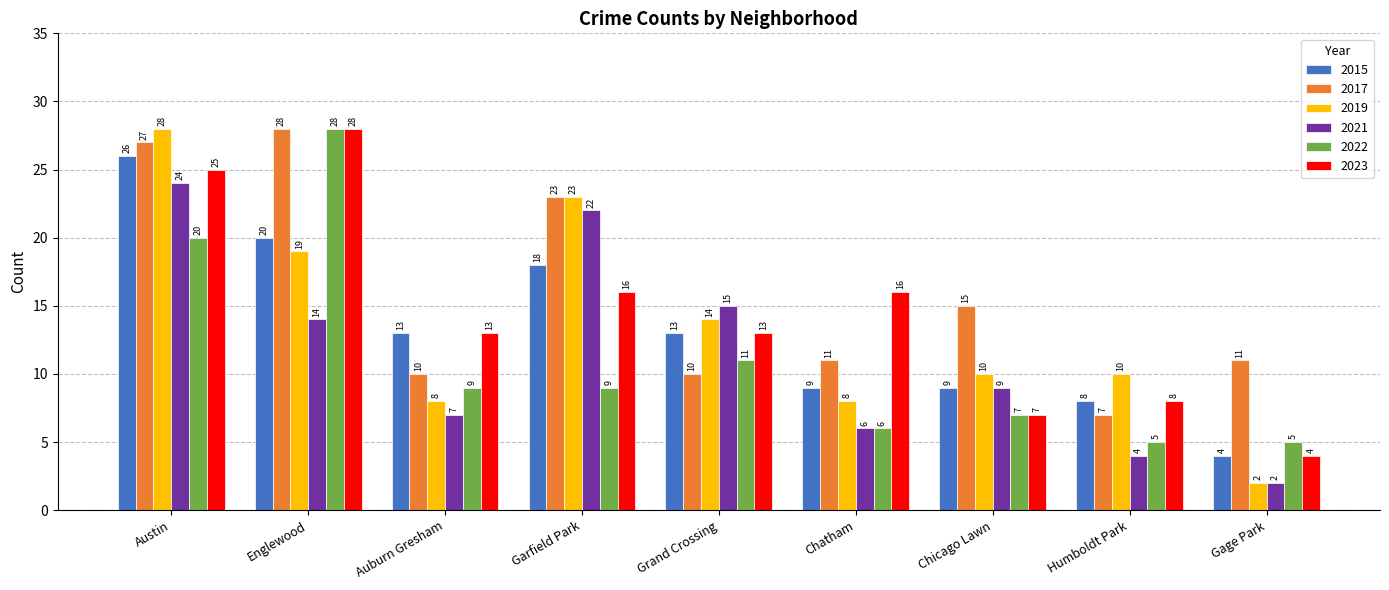

How many data points does each series have?

9